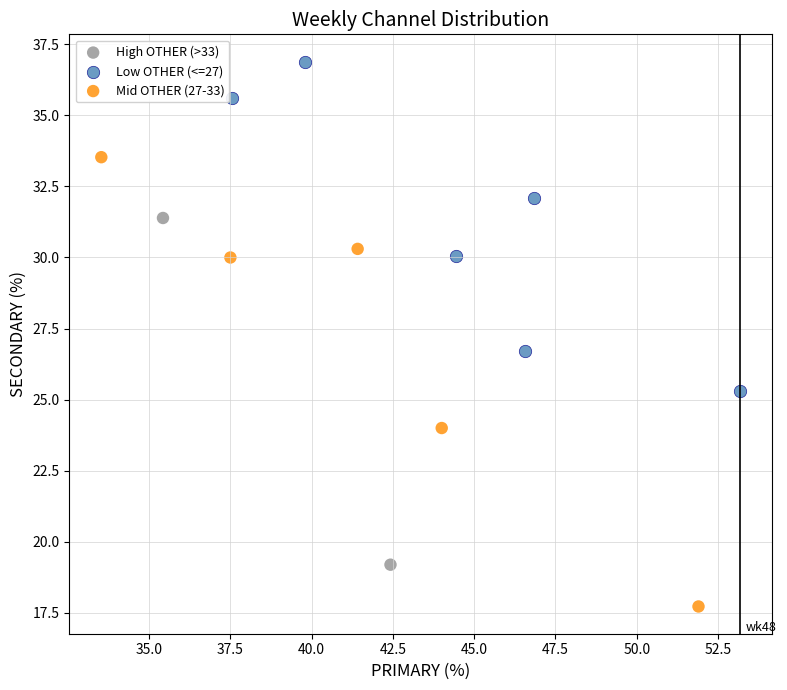

What are all the series names shown in the legend?

High OTHER (>33), Low OTHER (<=27), Mid OTHER (27-33)